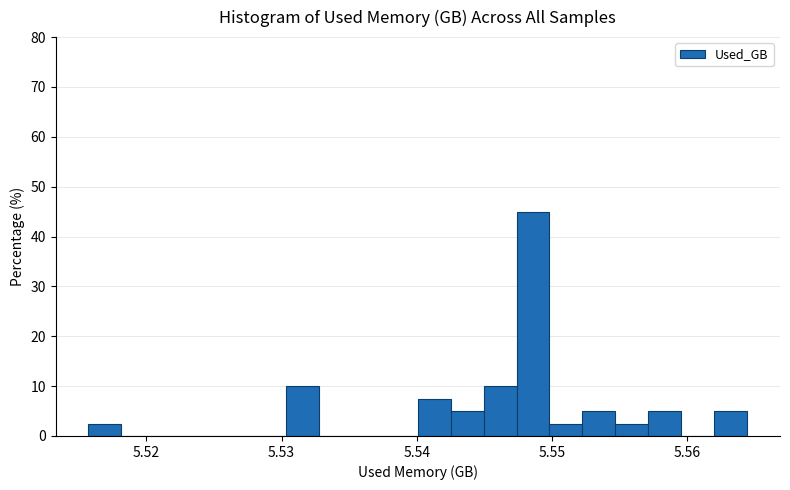

Read against the x-axis, roughly where is the centre of the tallest bar?

5.549